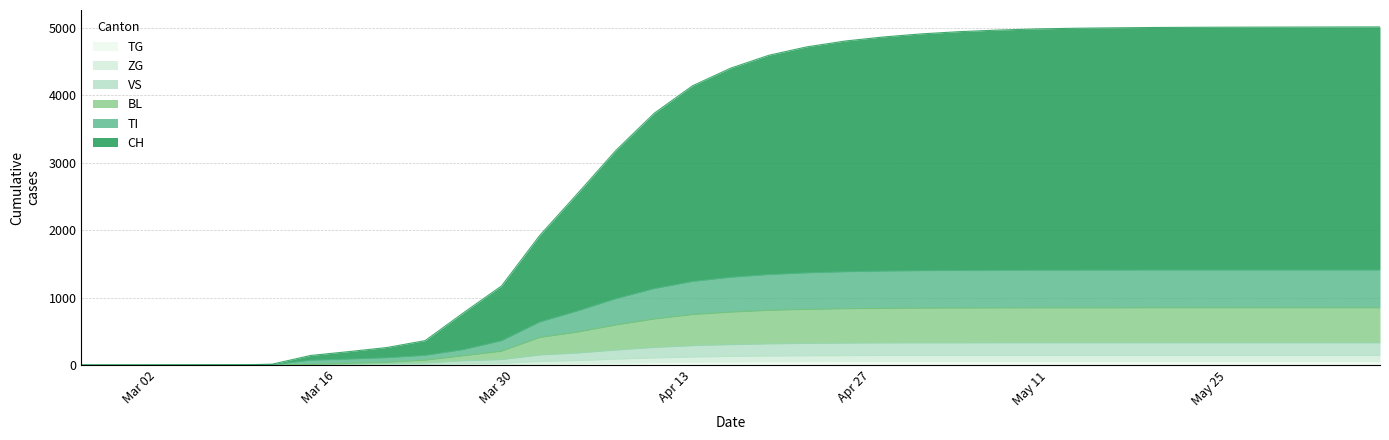

List the series in order of their peak value, lowest first.

TG, ZG, VS, BL, TI, CH